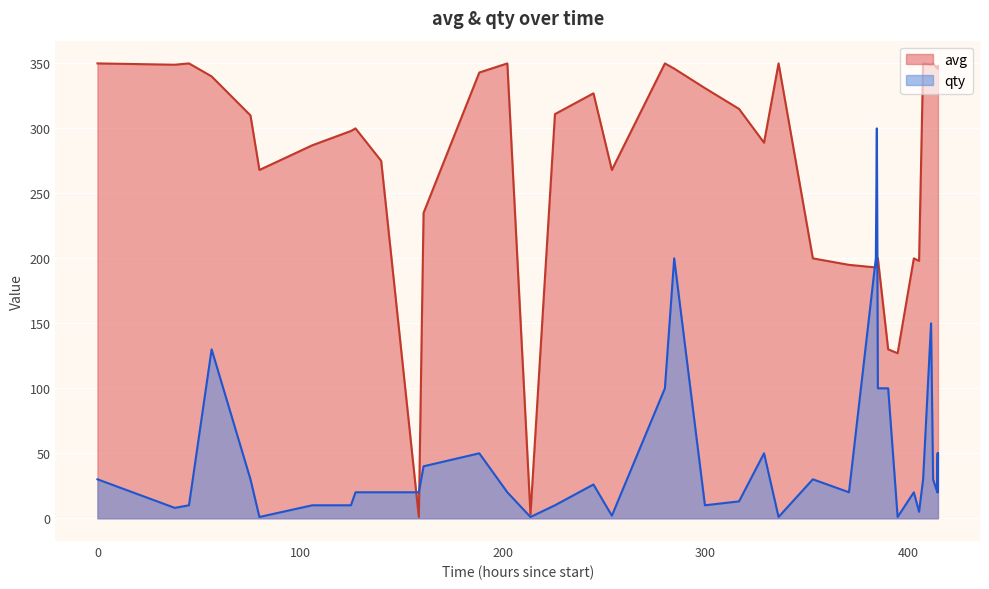

List the series in order of their overall mean, highest first.

avg, qty